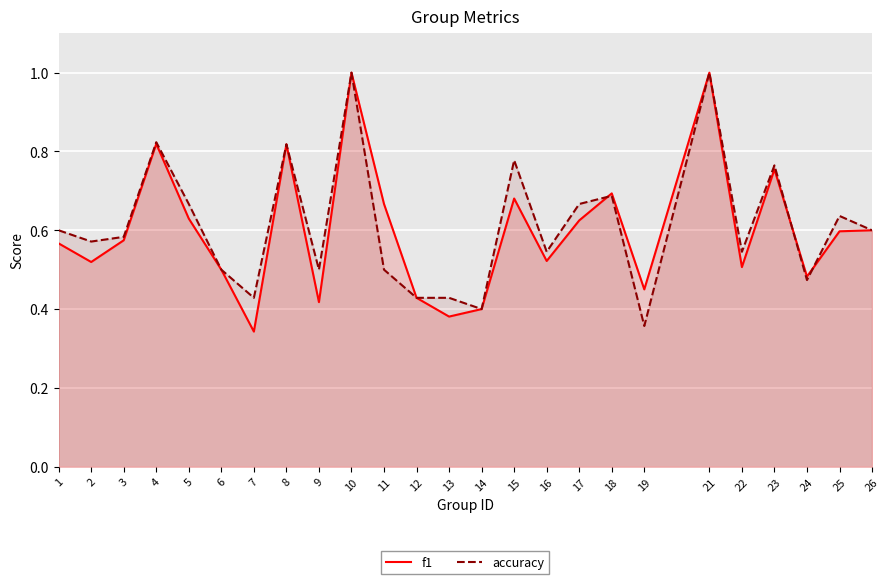

Rank the series at 19 from lowest to highest value.

accuracy, f1